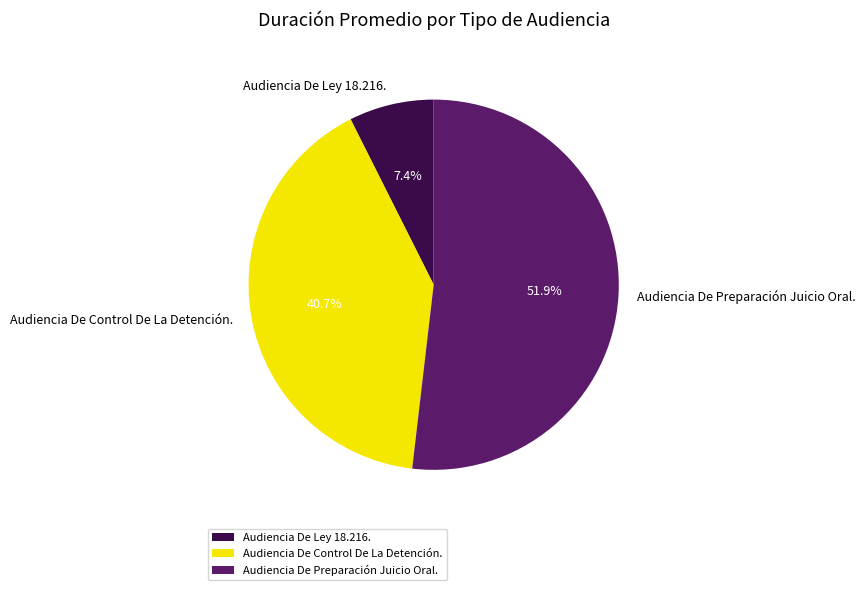

Is Audiencia De Ley 18.216. the majority of the pie?

No